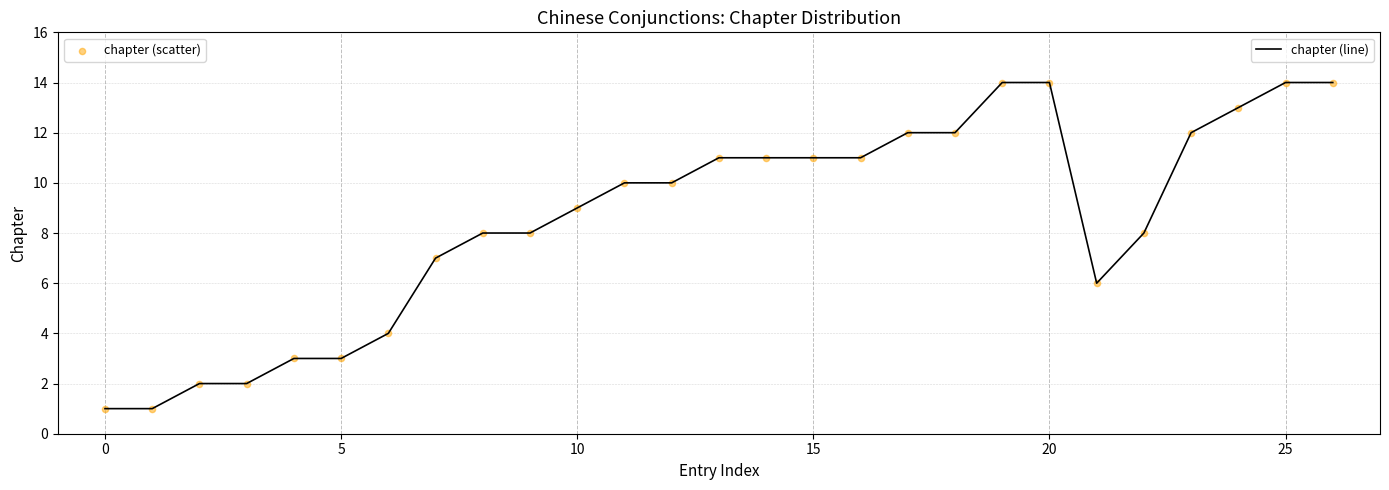

What is the difference between the maximum and minimum values?

13